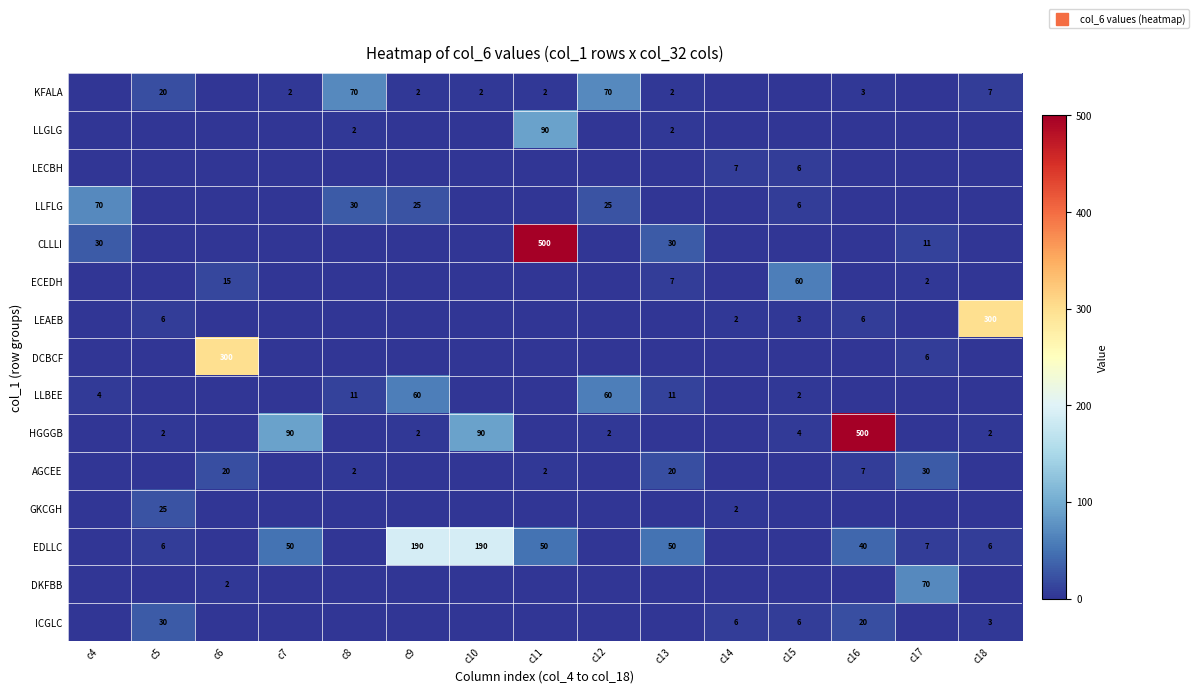

Where is KFALA nearest to the value 35?

c5